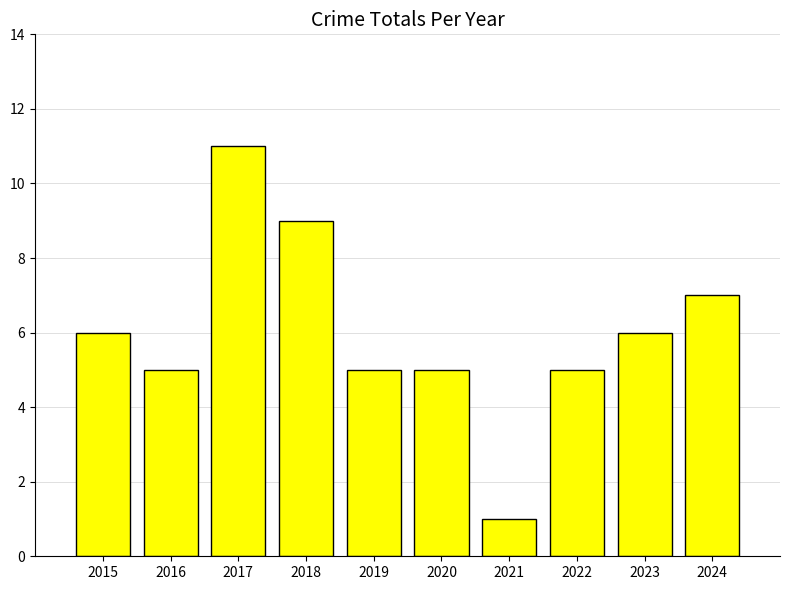

What is the greatest value displayed?

11